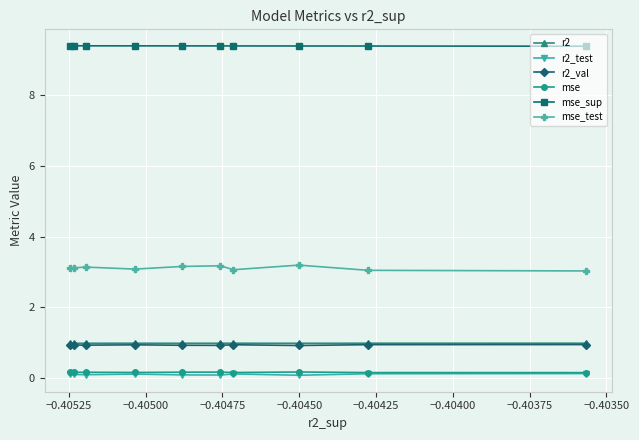

What is the maximum value shown in the chart?

9.4